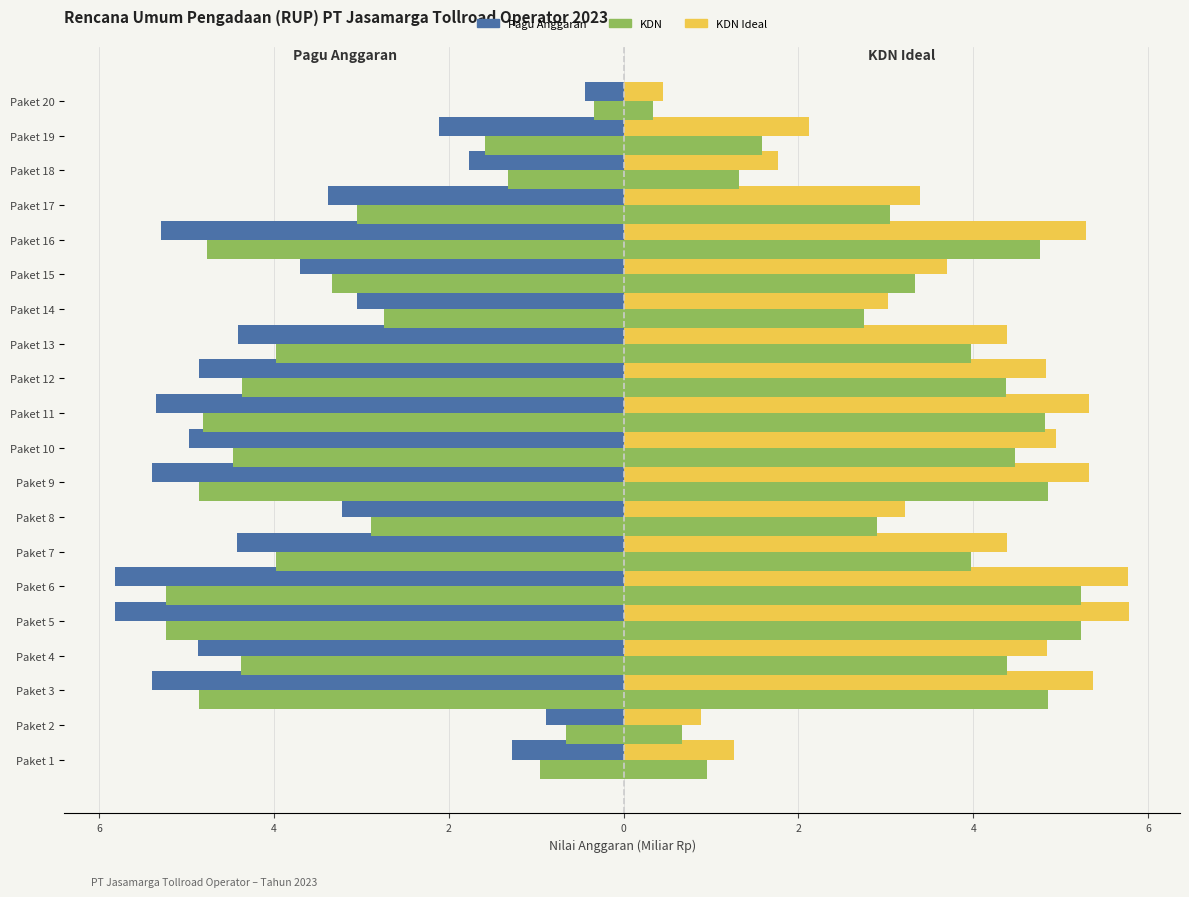

How many data points in KDN Ideal are above 4?

11